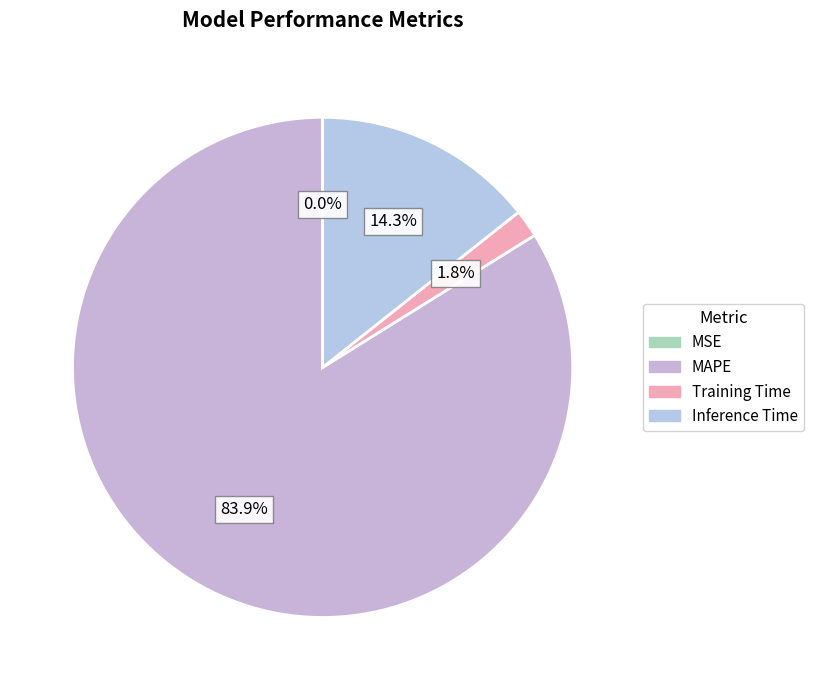

Is there a majority slice in this chart?

Yes